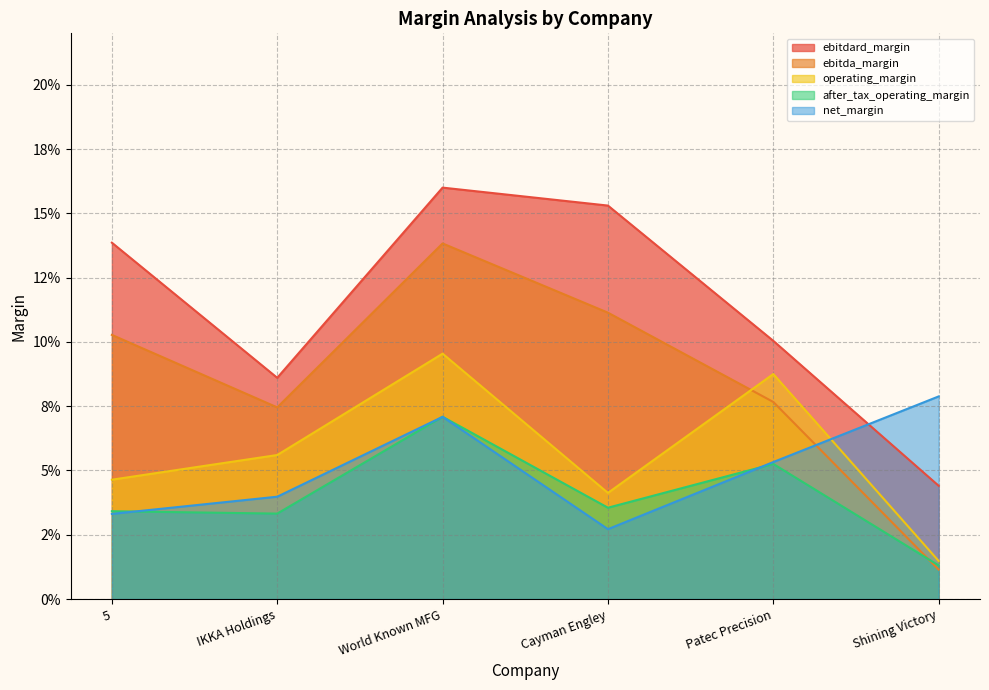

Reading left to right, extract all data points from this chart.

ebitdard_margin: 5=0.1	IKKA Holdings=0.1	World Known MFG=0.2	Cayman Engley=0.2	Patec Precision=0.1	Shining Victory=0.0
ebitda_margin: 5=0.1	IKKA Holdings=0.1	World Known MFG=0.1	Cayman Engley=0.1	Patec Precision=0.1	Shining Victory=0.0
operating_margin: 5=0.0	IKKA Holdings=0.1	World Known MFG=0.1	Cayman Engley=0.0	Patec Precision=0.1	Shining Victory=0.0
after_tax_operating_margin: 5=0.0	IKKA Holdings=0.0	World Known MFG=0.1	Cayman Engley=0.0	Patec Precision=0.1	Shining Victory=0.0
net_margin: 5=0.0	IKKA Holdings=0.0	World Known MFG=0.1	Cayman Engley=0.0	Patec Precision=0.1	Shining Victory=0.1